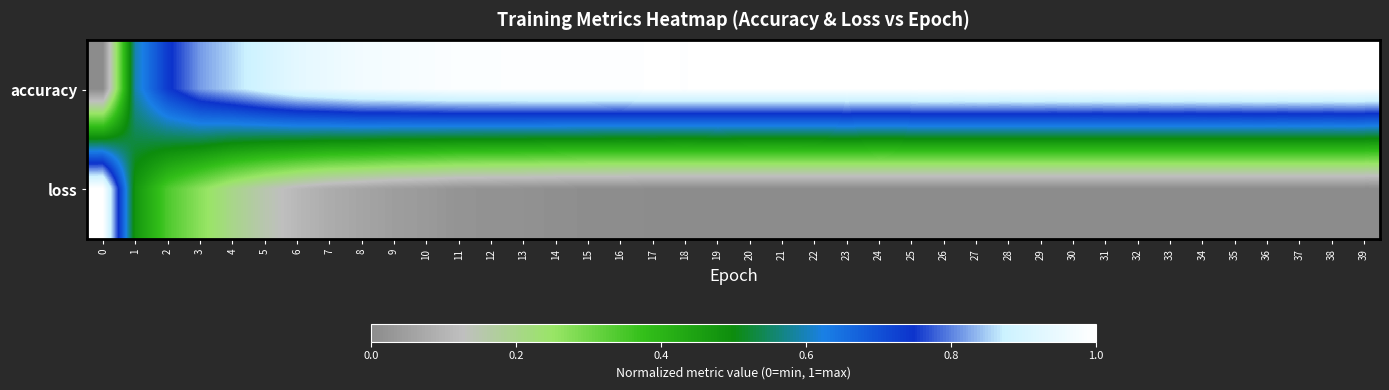

Reading left to right, list all the values displayed in this chart.

accuracy: 0=0.0	1=0.6	2=0.7	3=0.8	4=0.9	5=0.9	6=0.9	7=1.0	8=1.0	9=1.0	10=1.0	11=1.0	12=1.0	13=1.0	14=1.0	15=1.0	16=1.0	17=1.0	18=1.0	19=1.0	20=1.0	21=1.0	22=1.0	23=1.0	24=1.0	25=1.0	26=1.0	27=1.0	28=1.0	29=1.0	30=1.0	31=1.0	32=1.0	33=1.0	34=1.0	35=1.0	36=1.0	37=1.0	38=1.0	39=1.0
loss: 0=1.0	1=0.5	2=0.3	3=0.3	4=0.2	5=0.1	6=0.1	7=0.1	8=0.1	9=0.0	10=0.0	11=0.0	12=0.0	13=0.0	14=0.0	15=0.0	16=0.0	17=0.0	18=0.0	19=0.0	20=0.0	21=0.0	22=0.0	23=0.0	24=0.0	25=0.0	26=0.0	27=0.0	28=0.0	29=0.0	30=0.0	31=0.0	32=0.0	33=0.0	34=0.0	35=0.0	36=0.0	37=0.0	38=0.0	39=0.0